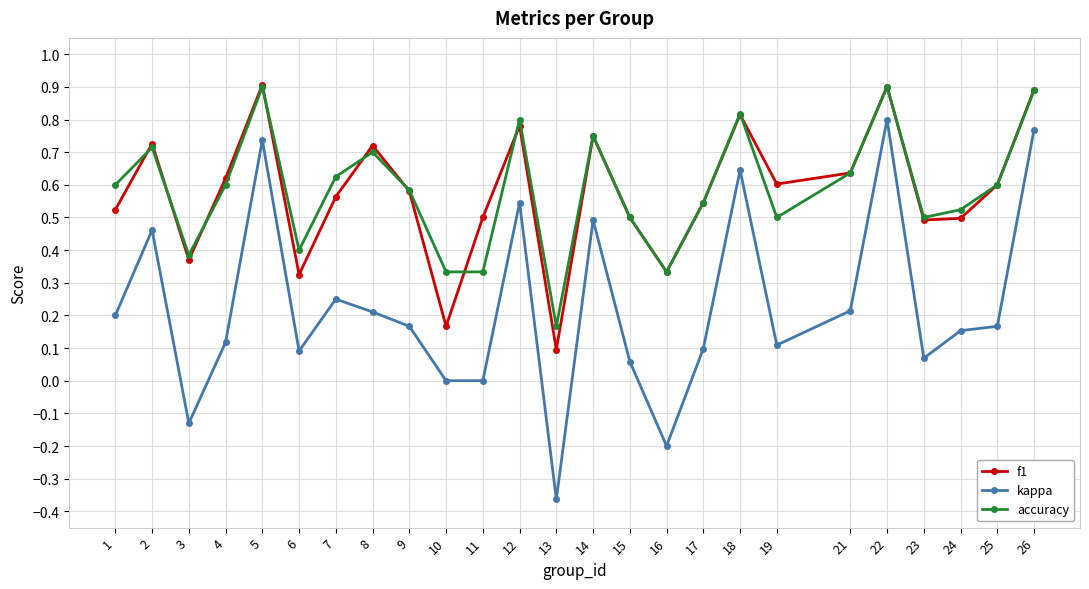

At which label does accuracy reach its minimum?

13